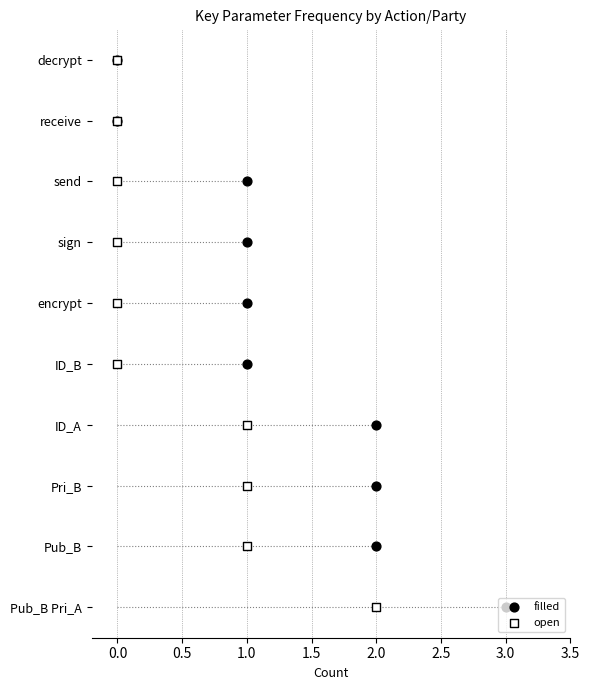

Which series reaches the maximum Y coordinate?

filled